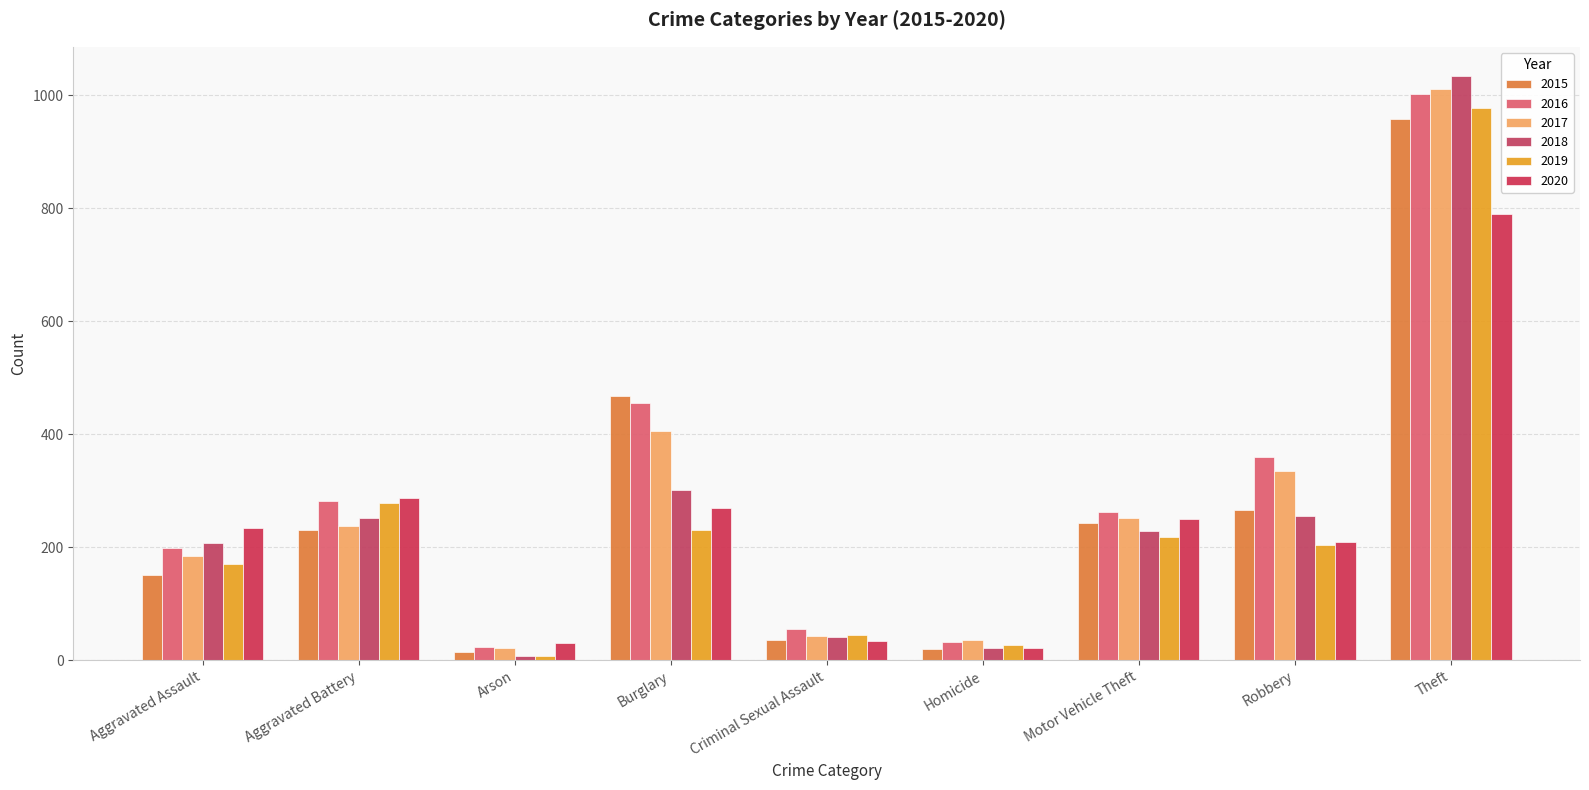

What is the minimum value shown in the chart?

8